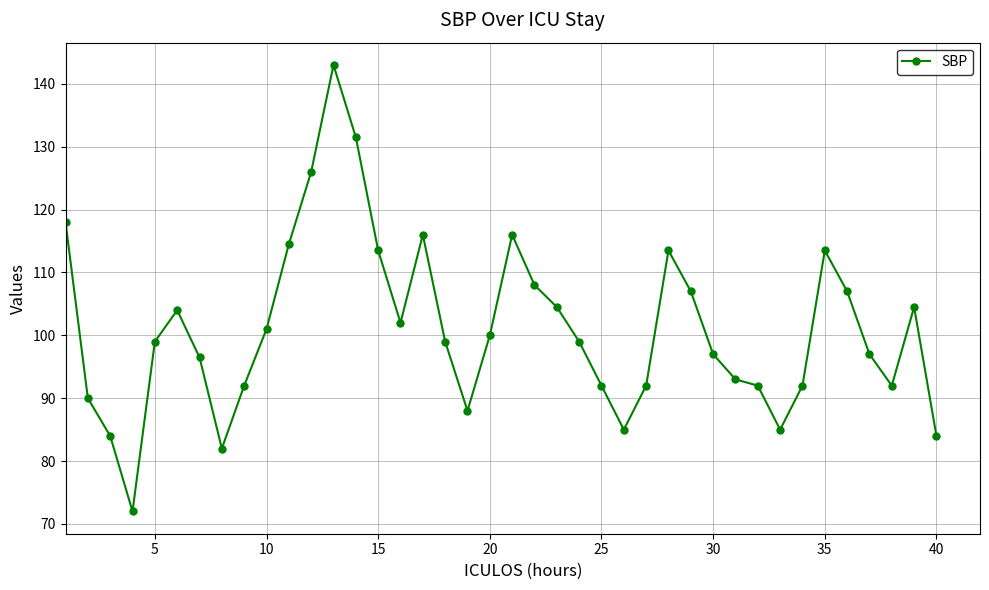

What is the greatest value displayed?

143.0